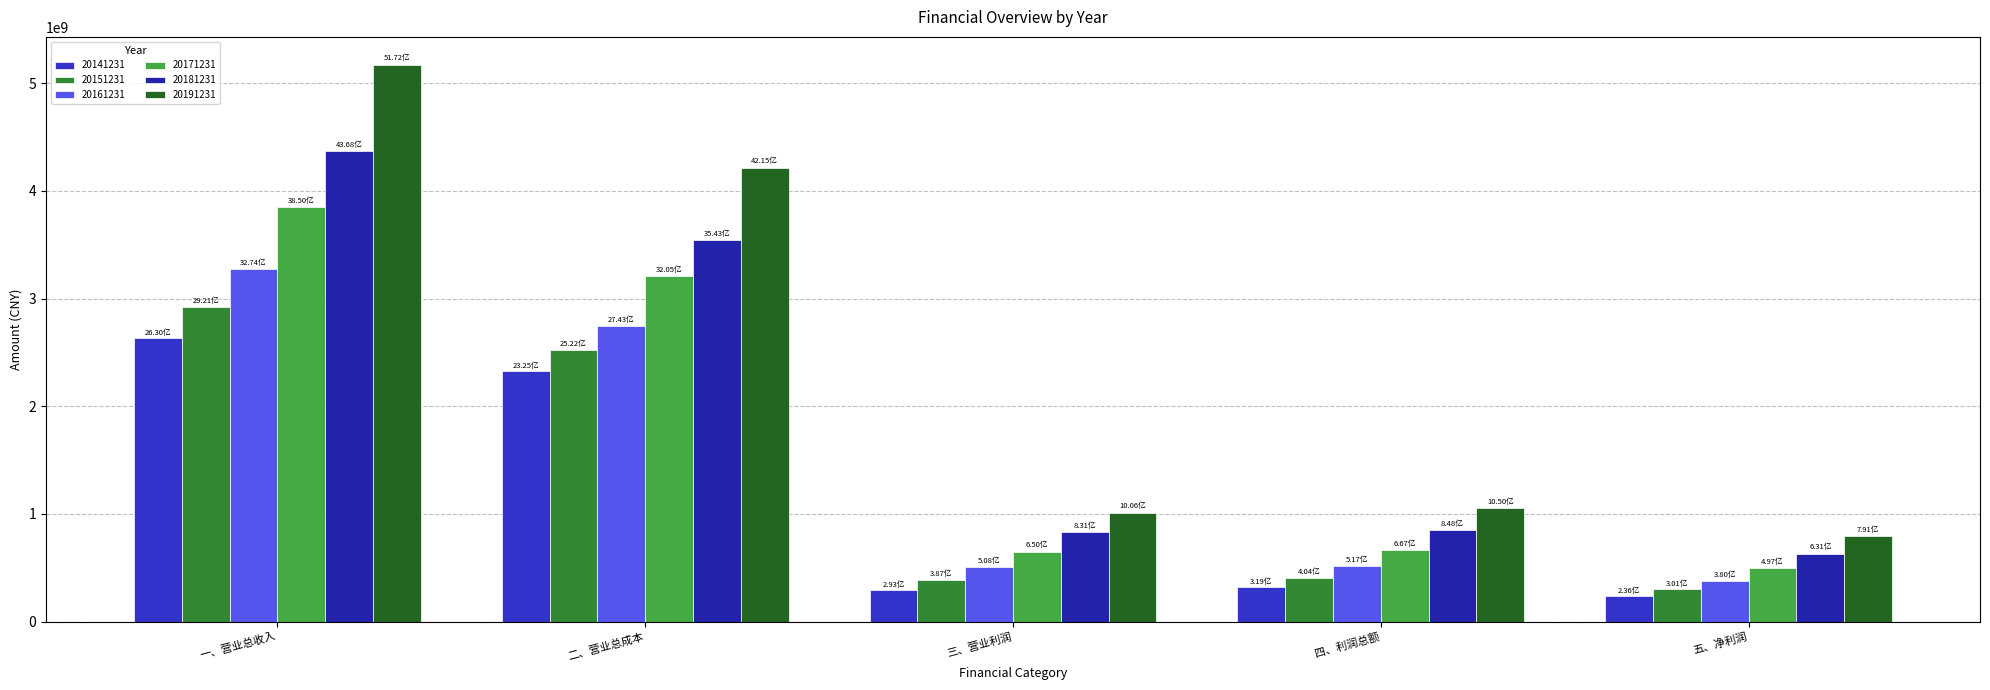

What is the spread (max minus min) of values at 三、营业利润?

712857319.5